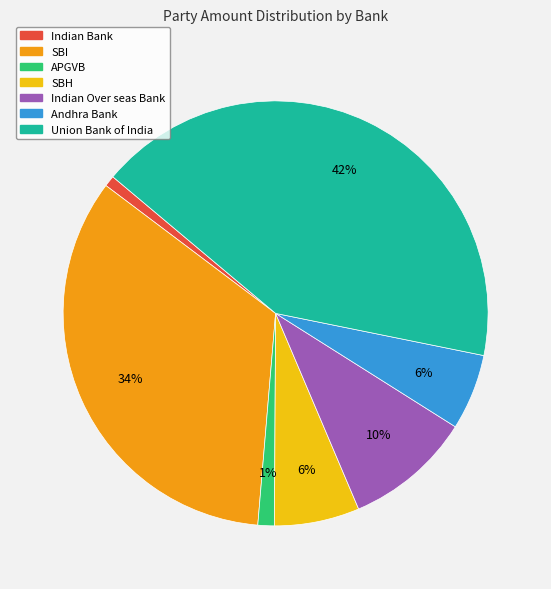

To the nearest percent, what is the difference between the largest and smallest slice percentages?

41%